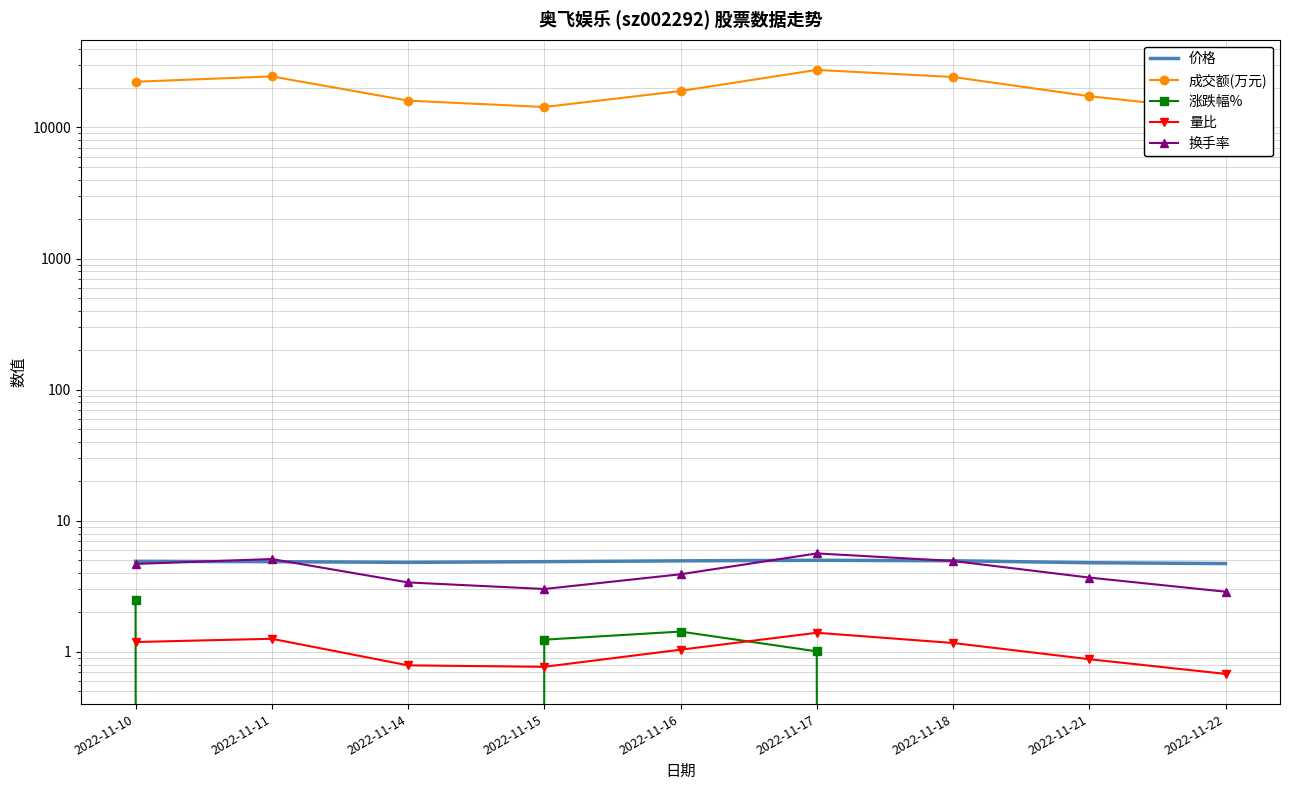

In 换手率, how many points are lower than both neighbors (excluding endpoints)?

1